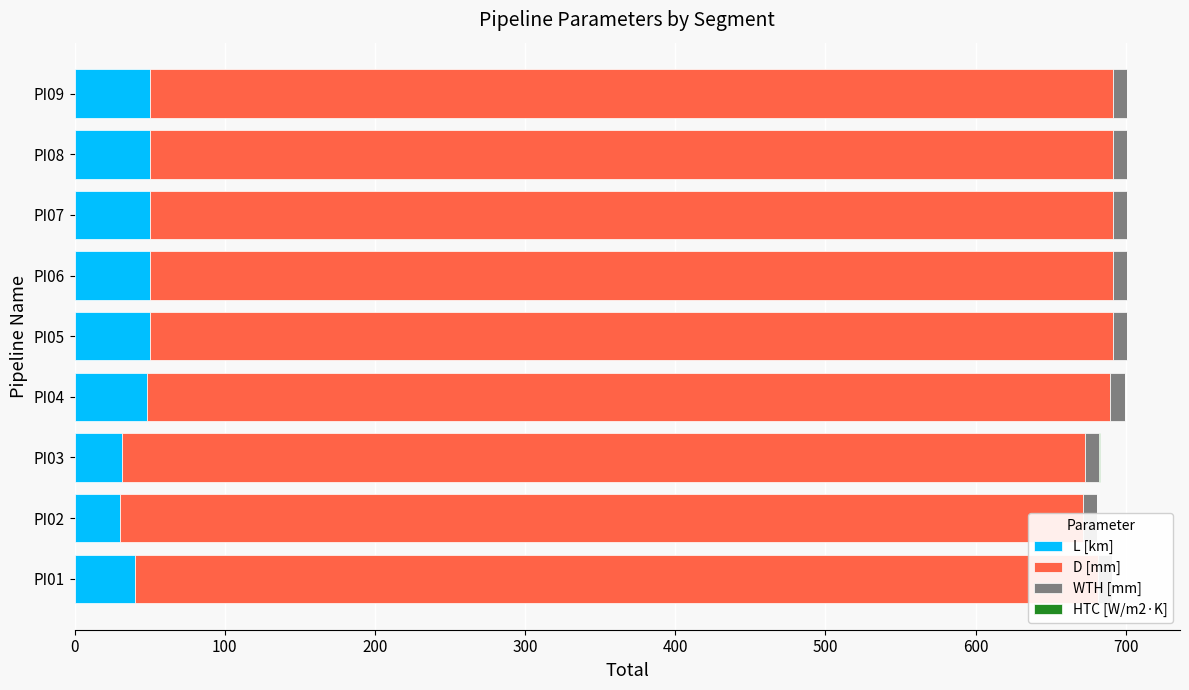

How many groups of bars are there?

9